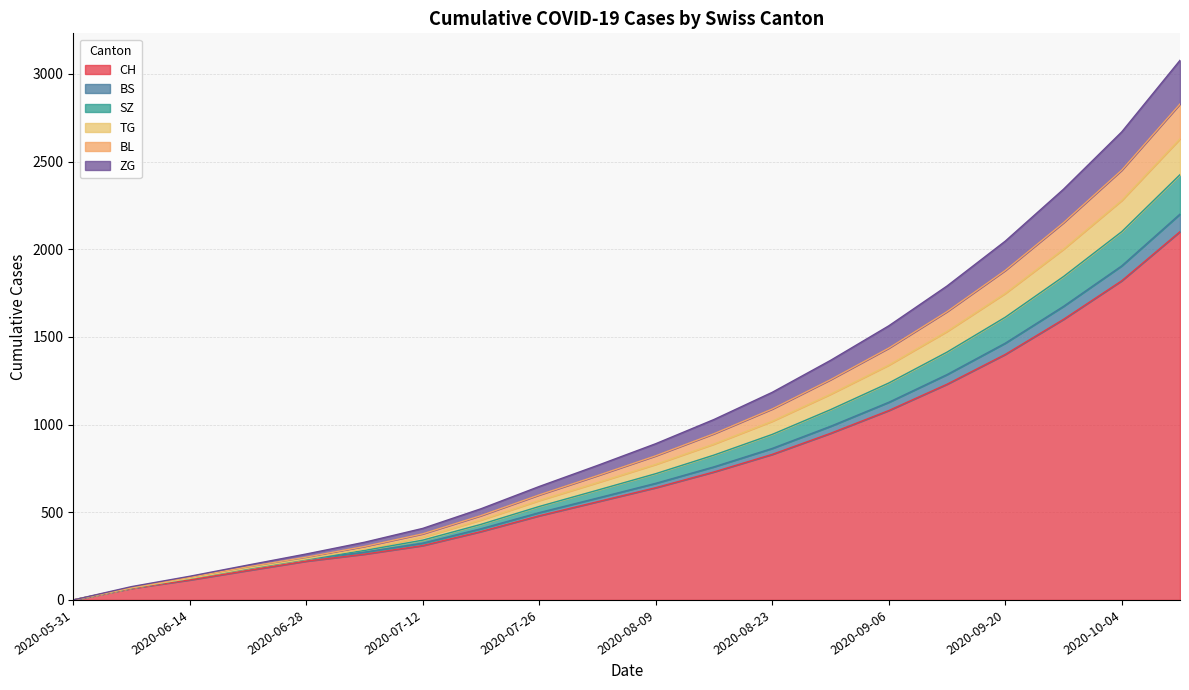

Does the chart display data point markers on the line(s)?

No